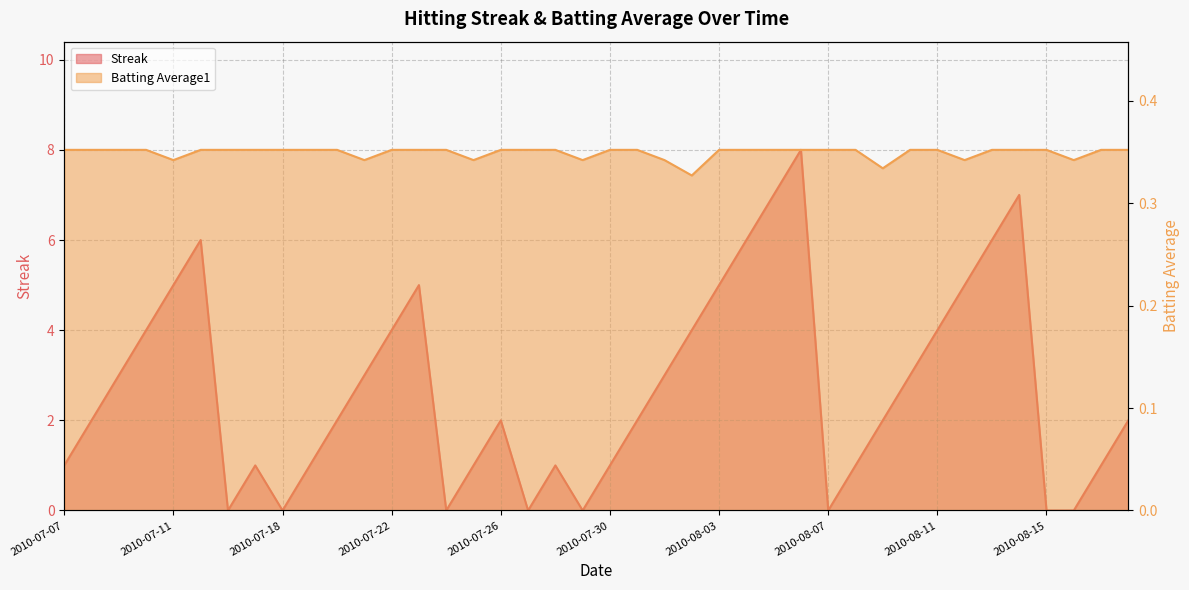

How many lines are shown in the chart?

2